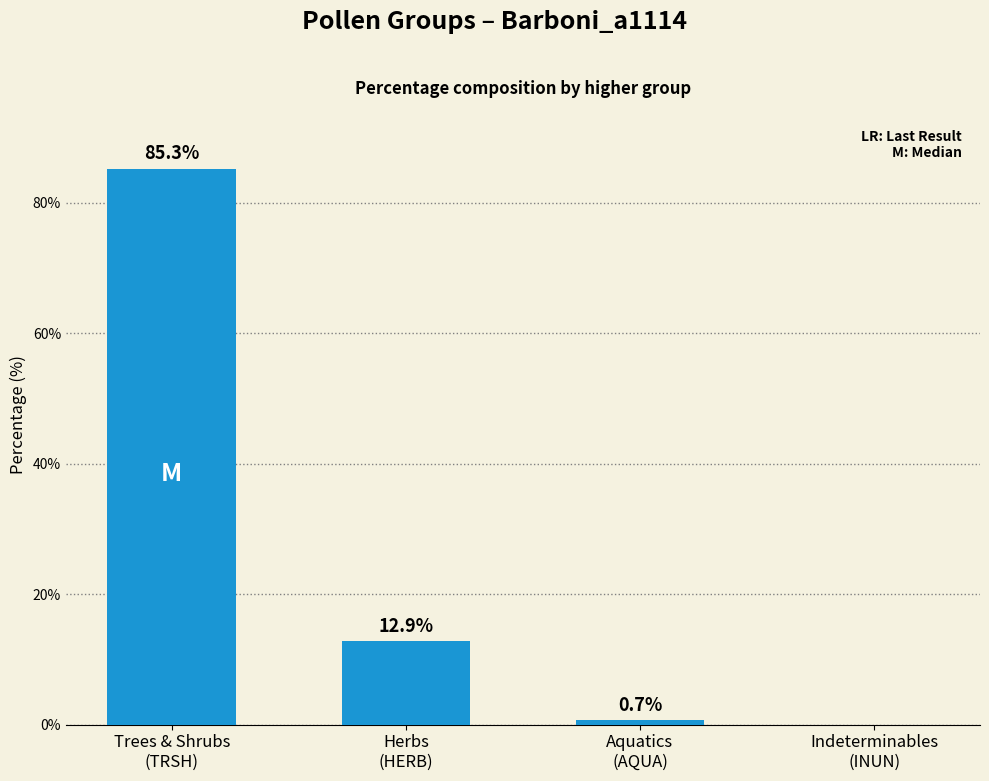

What is the change in value from Trees & Shrubs
(TRSH) to Indeterminables
(INUN)?

-85.3